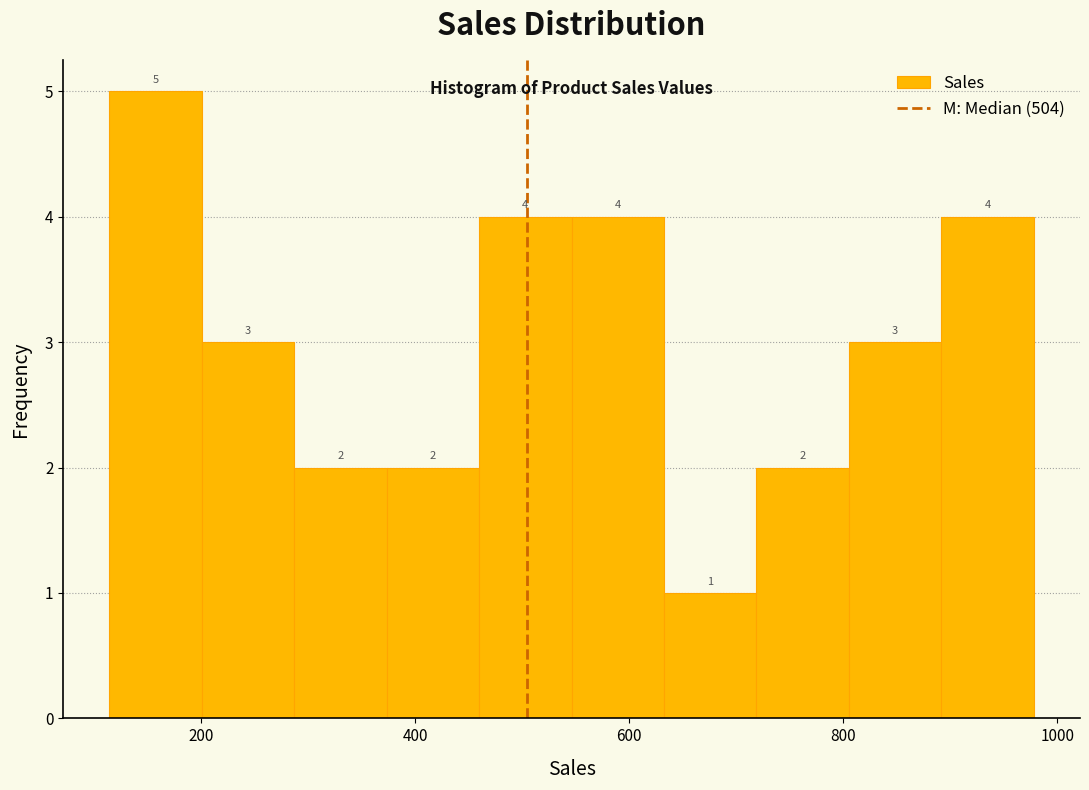

How tall is the bar that spans 900 to 980 on the x-axis? The bar edges are not printed on the chart, so give them approximately, as read against the axis.

4